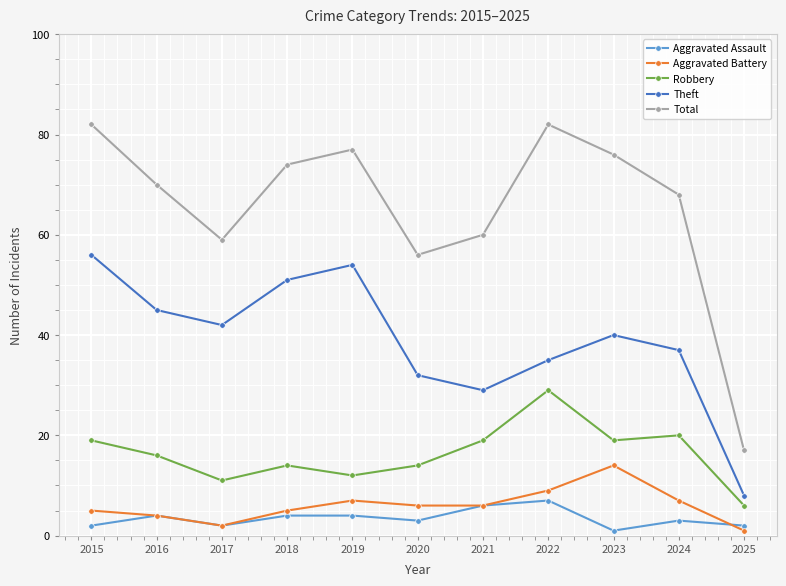

Rank the series by their maximum value, from lowest to highest.

Aggravated Assault, Aggravated Battery, Robbery, Theft, Total